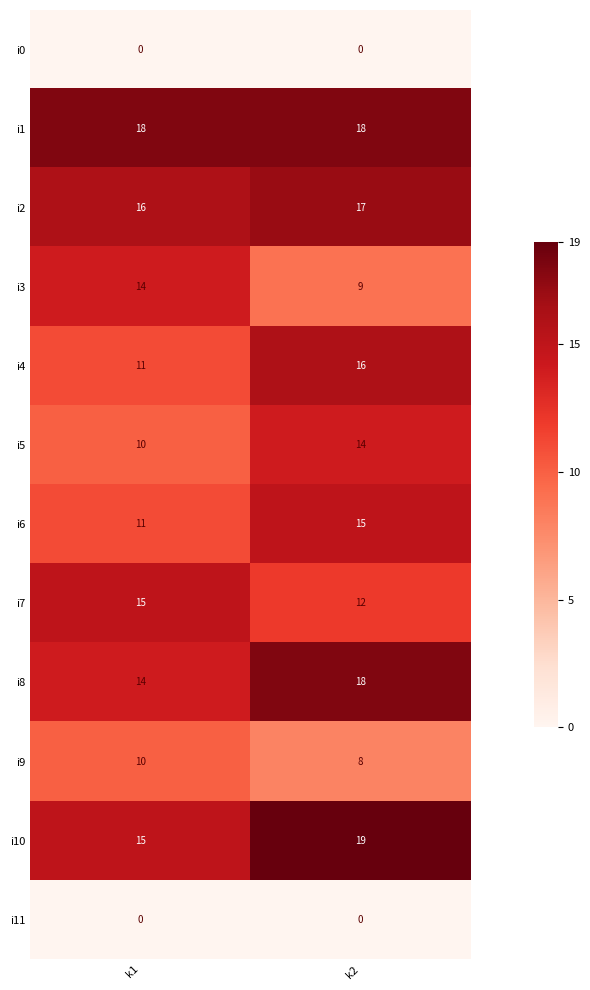

What is the maximum value shown in the chart?

19